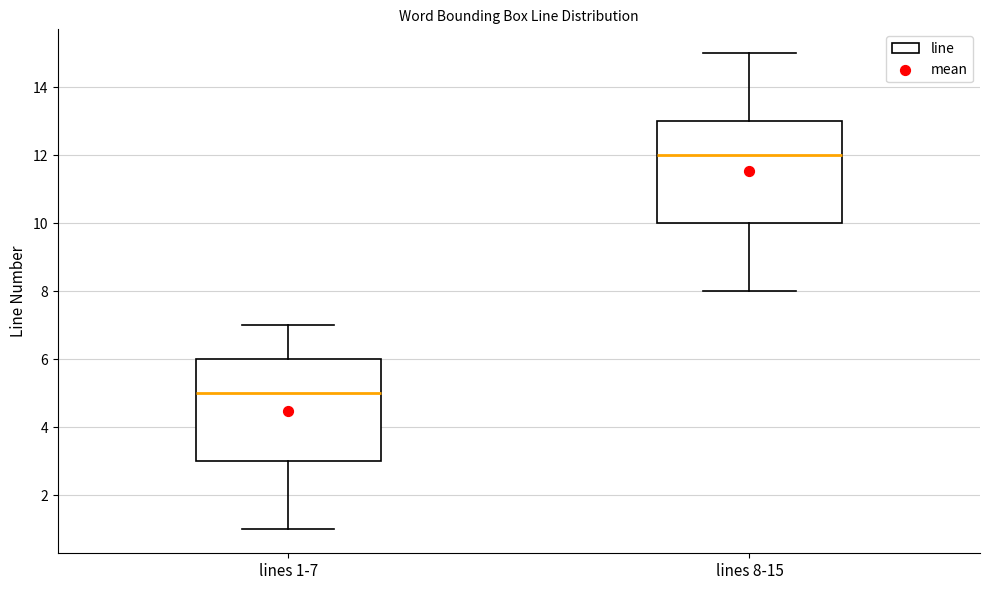

Where does the lower whisker of the box for lines 1-7 end on the y-axis? The values are not printed on the chart, so give them approximately, as read against the axis.

1